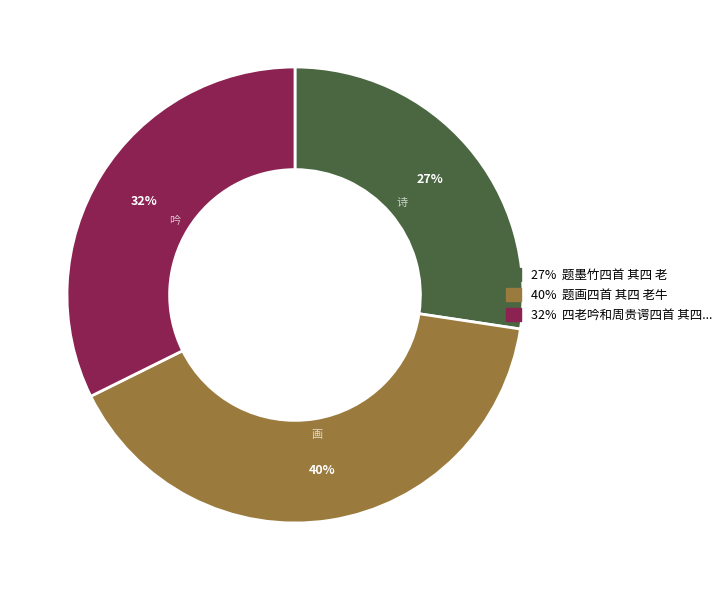

Is there a majority slice in this chart?

No